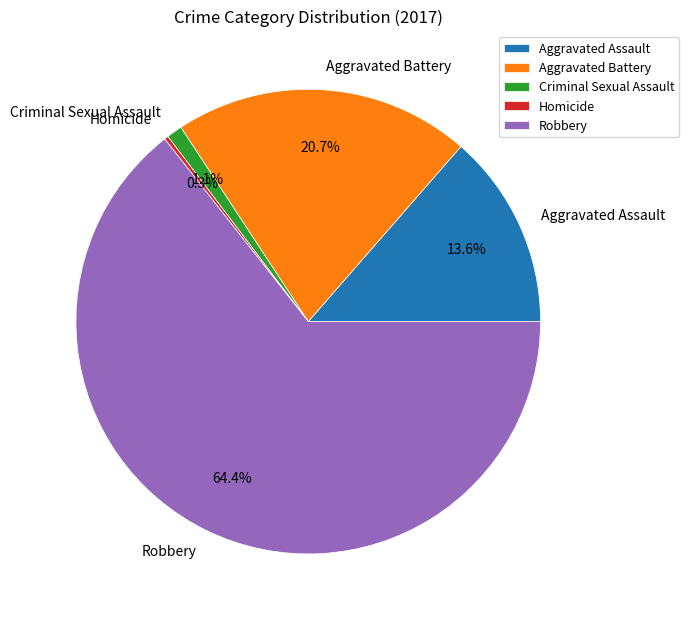

The Aggravated Assault slice represents 21% of the pie. True or false?

False